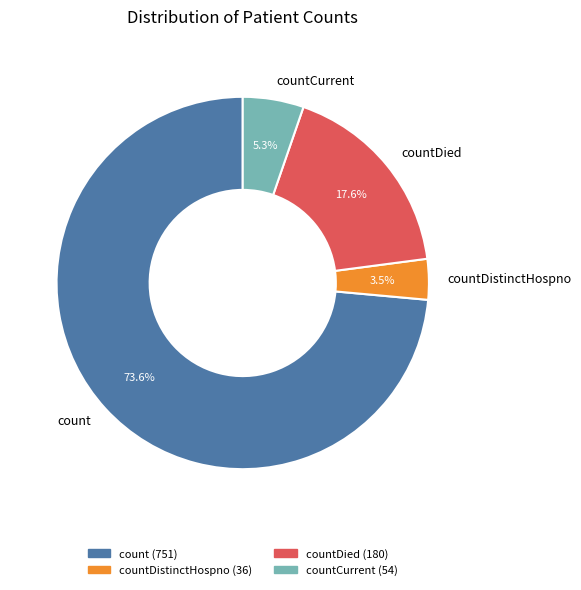

Is the sum of countDied and countCurrent greater than half?

No